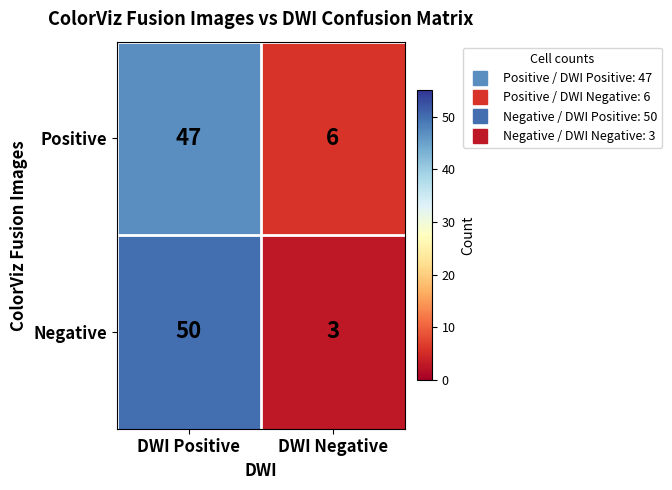

At which category does the chart reach its minimum across all series?

DWI Negative